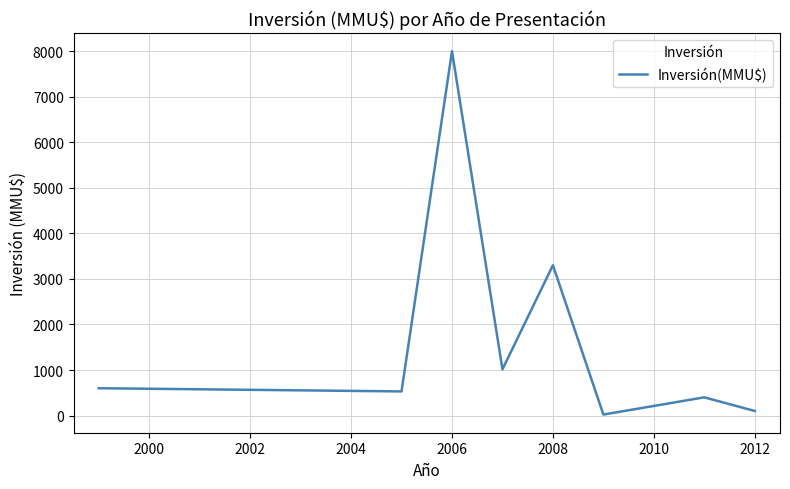

What is the difference between the second highest and second lowest values?

3200